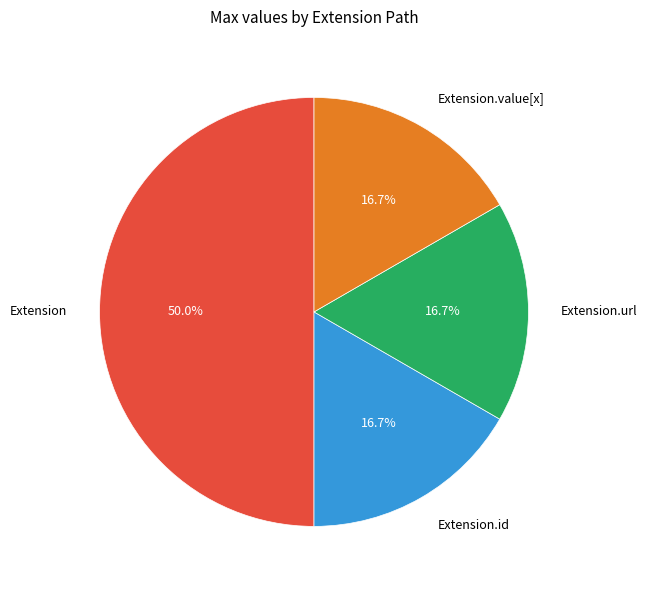

Which category has the biggest portion of the pie?

Extension